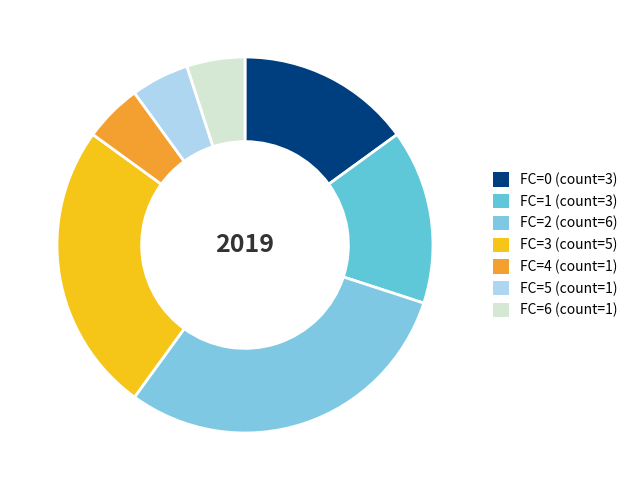

Does any single category account for the majority?

No